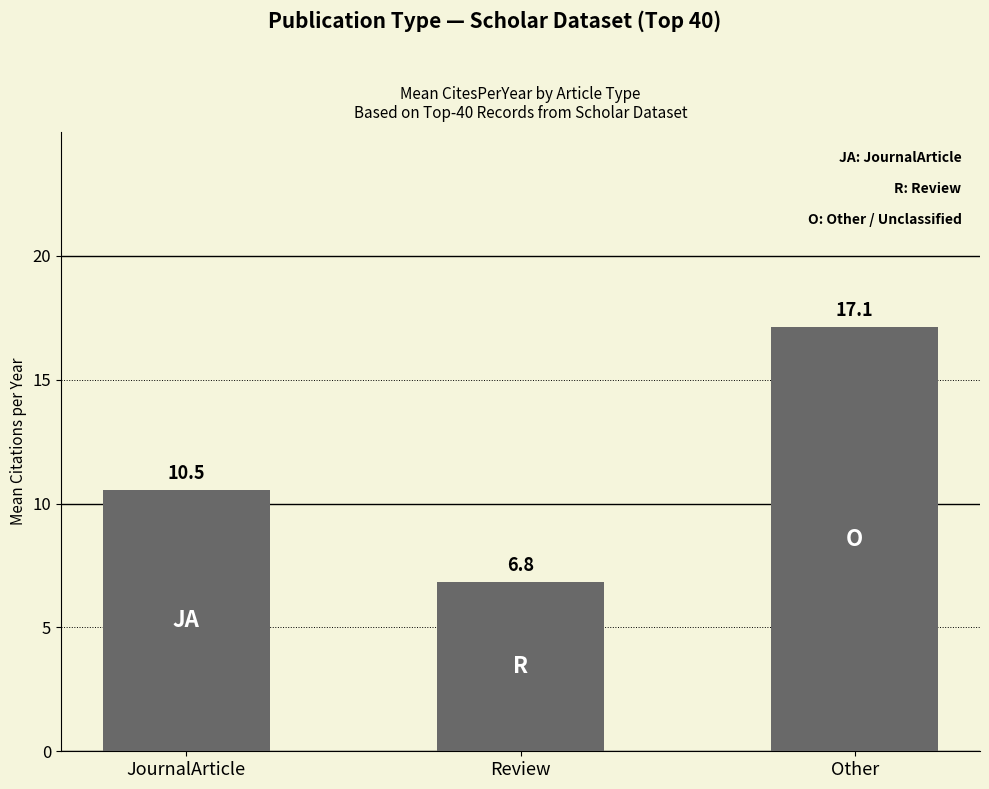

Reading right to left, list all the values displayed in this chart.

17.1	6.8	10.5